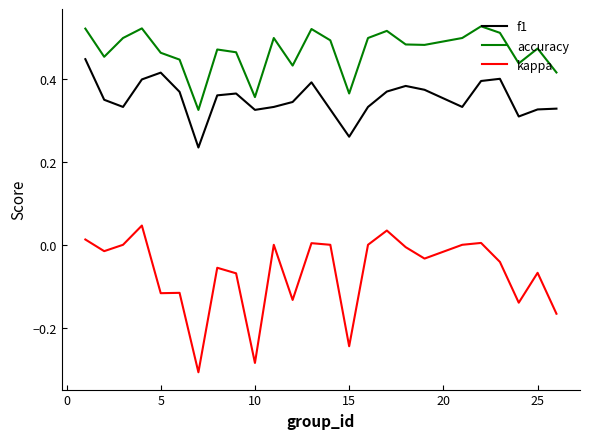

Rank the series by their average value, from highest to lowest.

accuracy, f1, kappa